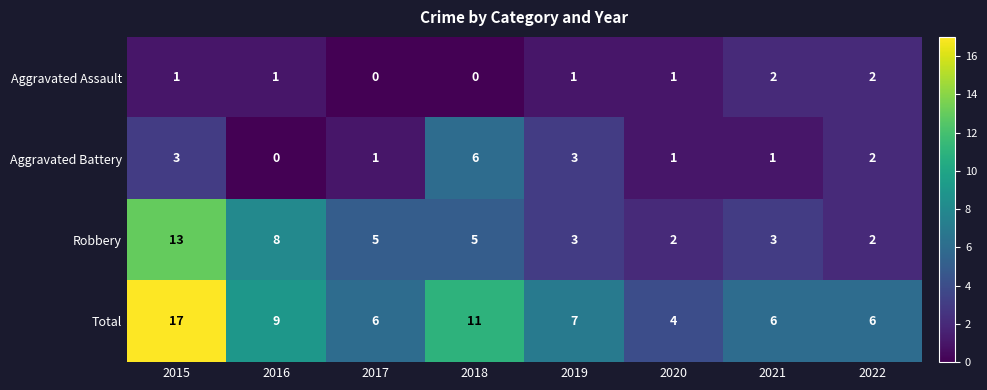

List the series in order of their peak value, lowest first.

Aggravated Assault, Aggravated Battery, Robbery, Total